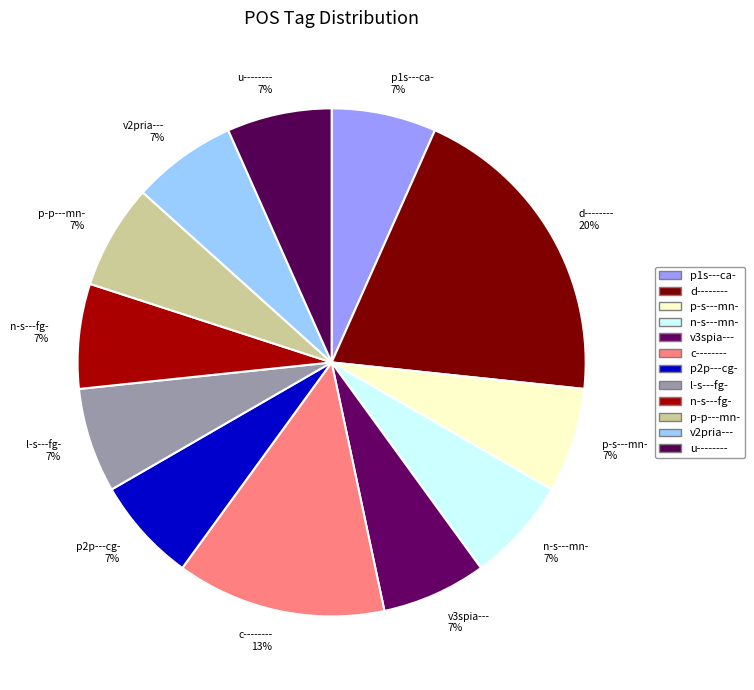

Is there any slice that represents more than half of the pie?

No